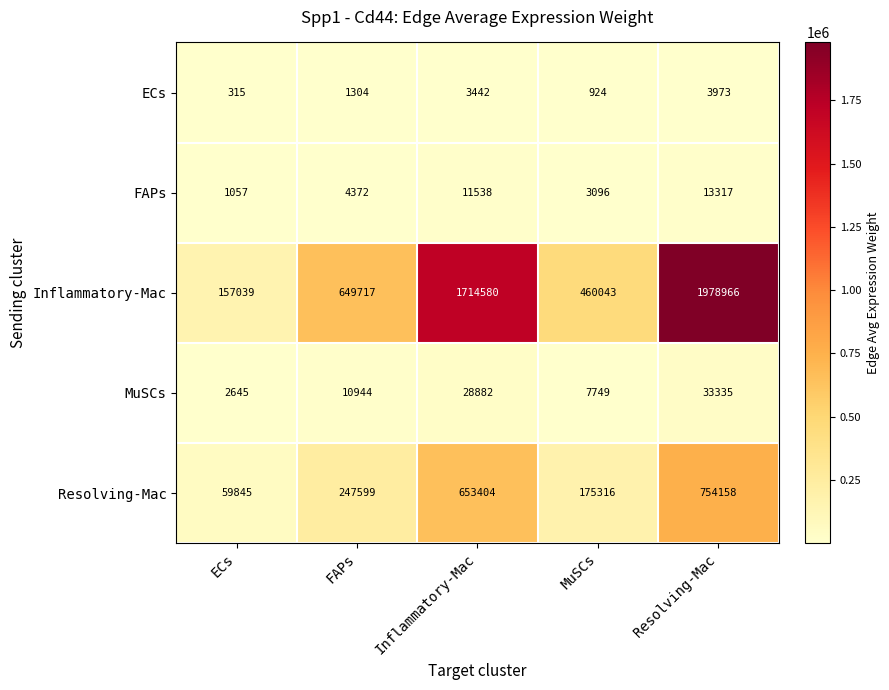

What is the difference between the Inflammatory-Mac values at Resolving-Mac and Inflammatory-Mac?

264386